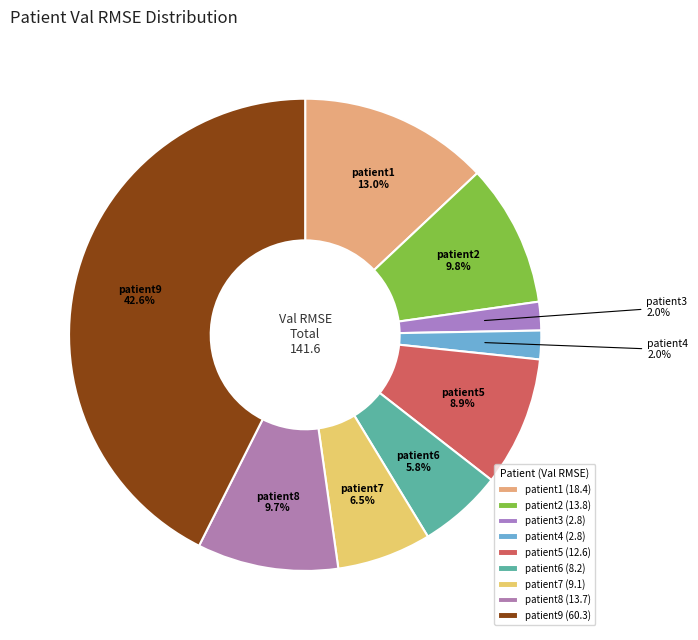

Is the sum of patient5 and patient6 greater than half?

No